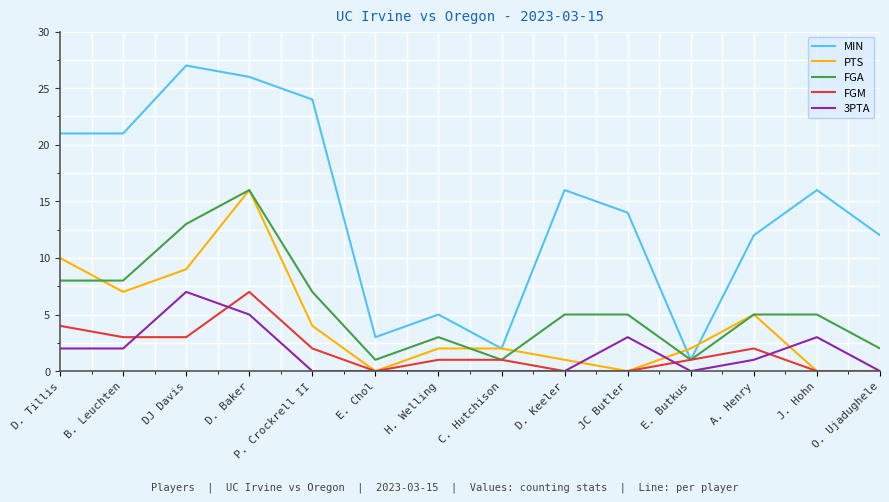

At which category is the sum across all series the highest?

D. Baker